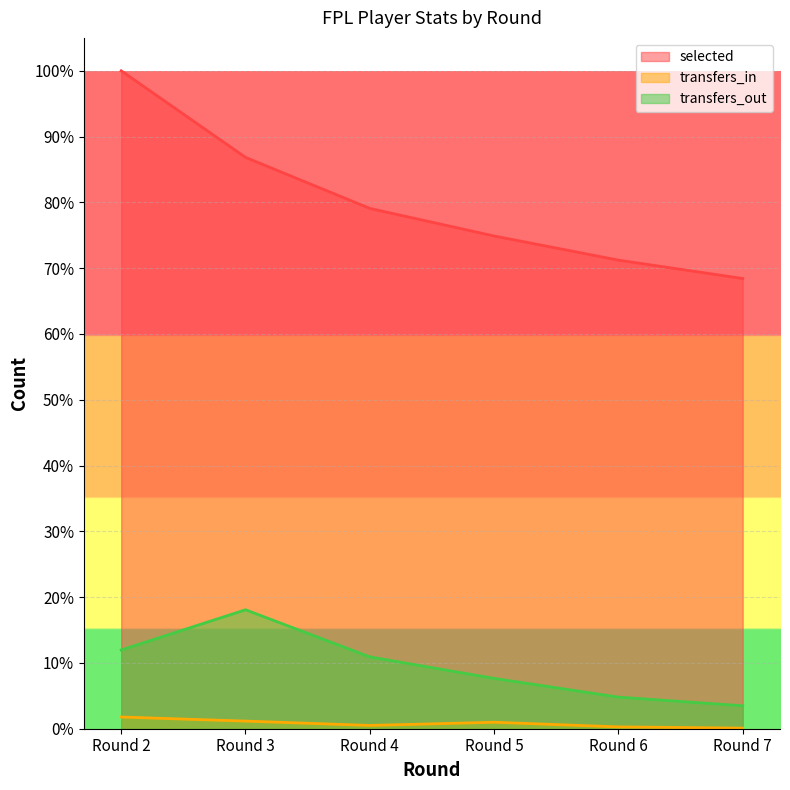

List the series in order of their peak value, lowest first.

transfers_in, transfers_out, selected